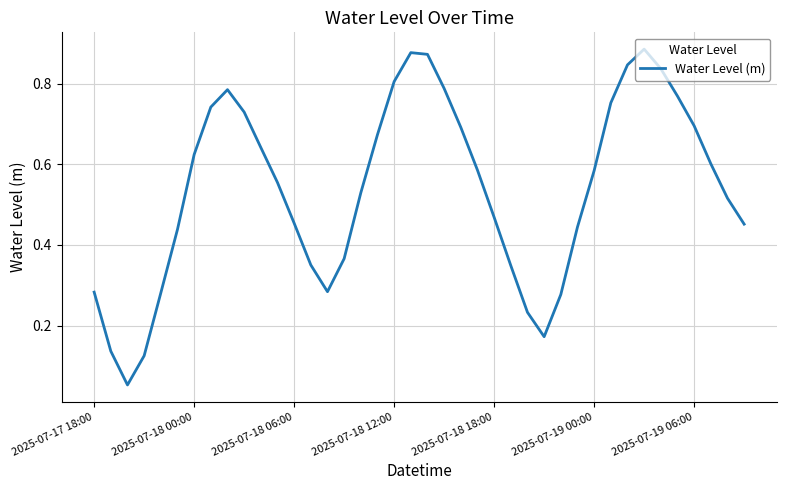

Does the chart have visible grid lines?

Yes